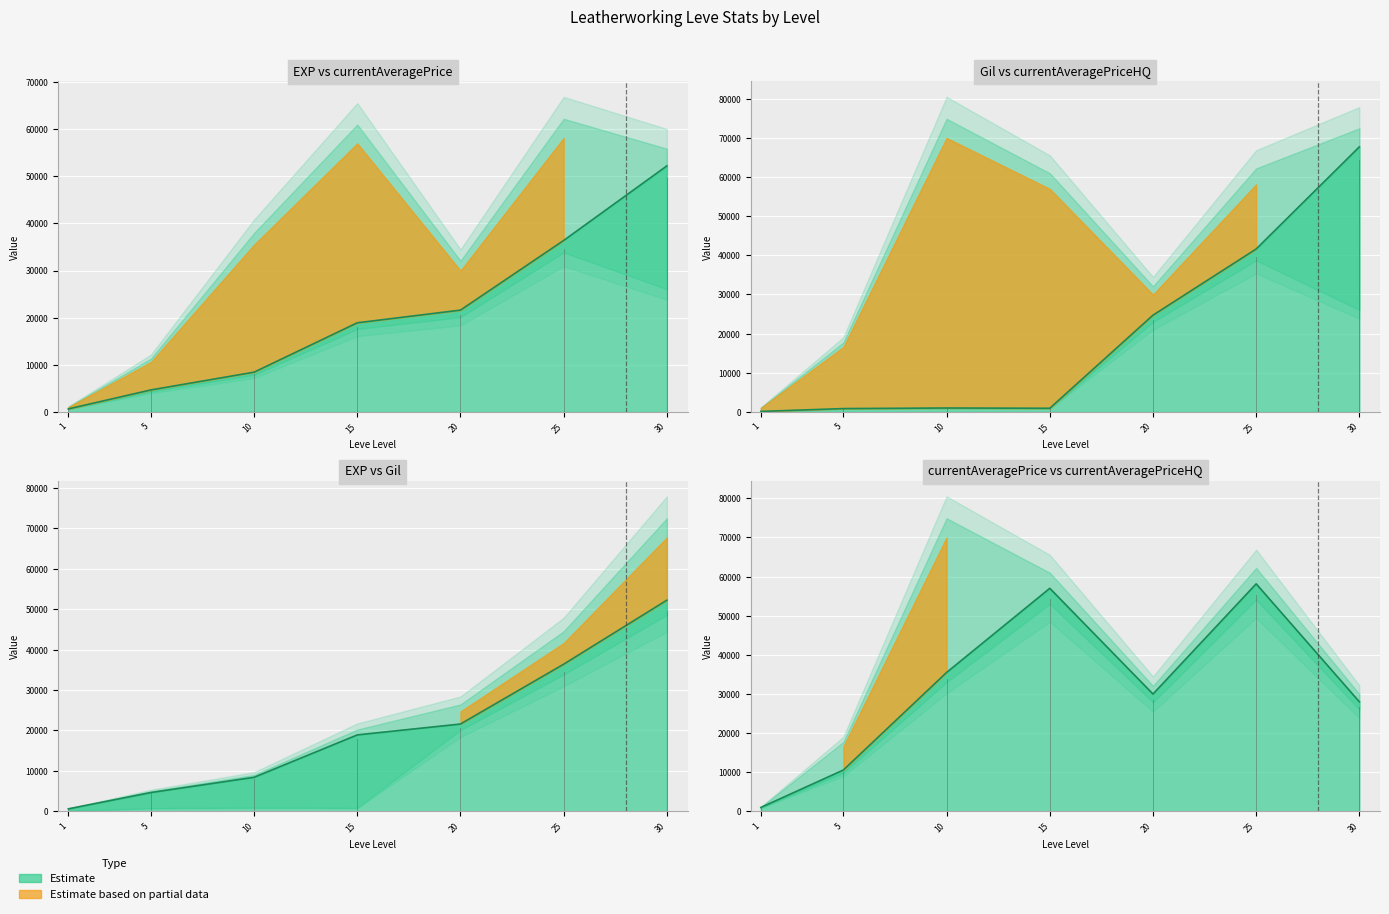

At which label is currentAveragePrice closest to 29576?

20